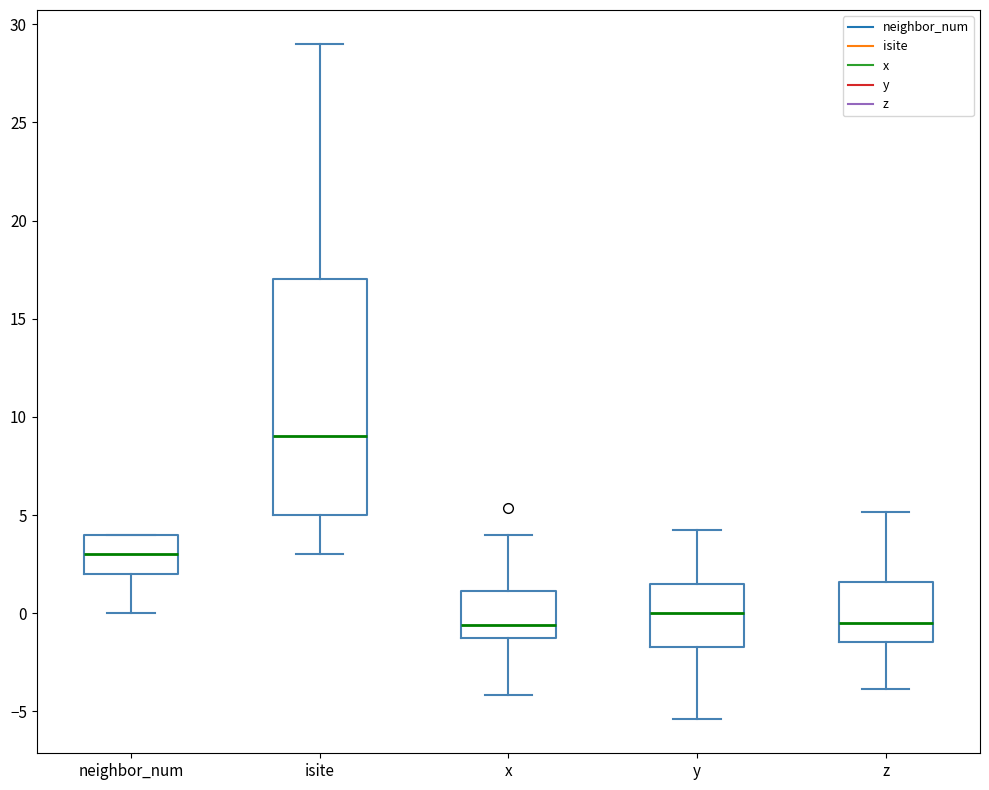

Which box's median line is the highest?

isite